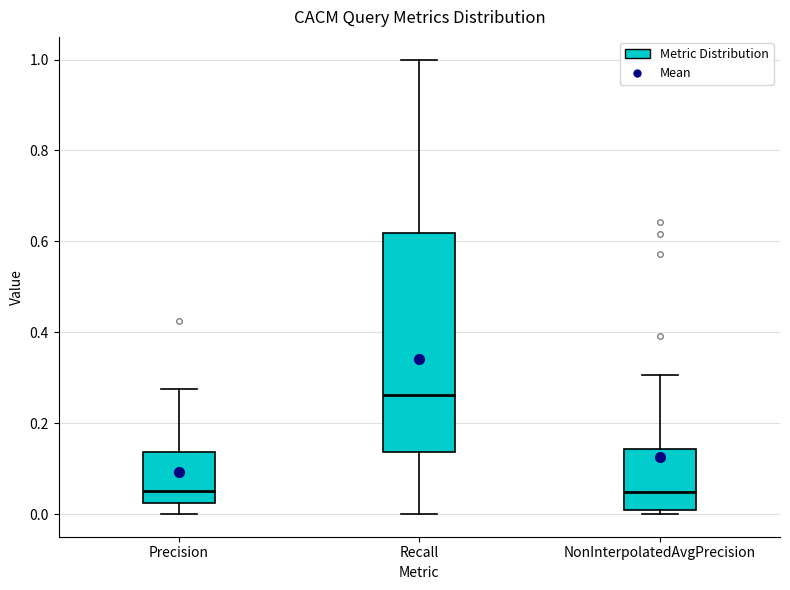

Reading left to right, transcribe this box plot: for each box, give where its median line is, the range the box spans, and where its two whiskers end, as read against the y-axis. The values are not printed on the chart, so give them approximately, as read against the axis.

Precision: median 0.06, box 0.02 to 0.14, whiskers 0.00 to 0.28
Recall: median 0.26, box 0.14 to 0.62, whiskers 0.00 to 1.00
NonInterpolatedAvgPrecision: median 0.04, box 0.00 to 0.14, whiskers 0.00 (just below the box's lower edge) to 0.30